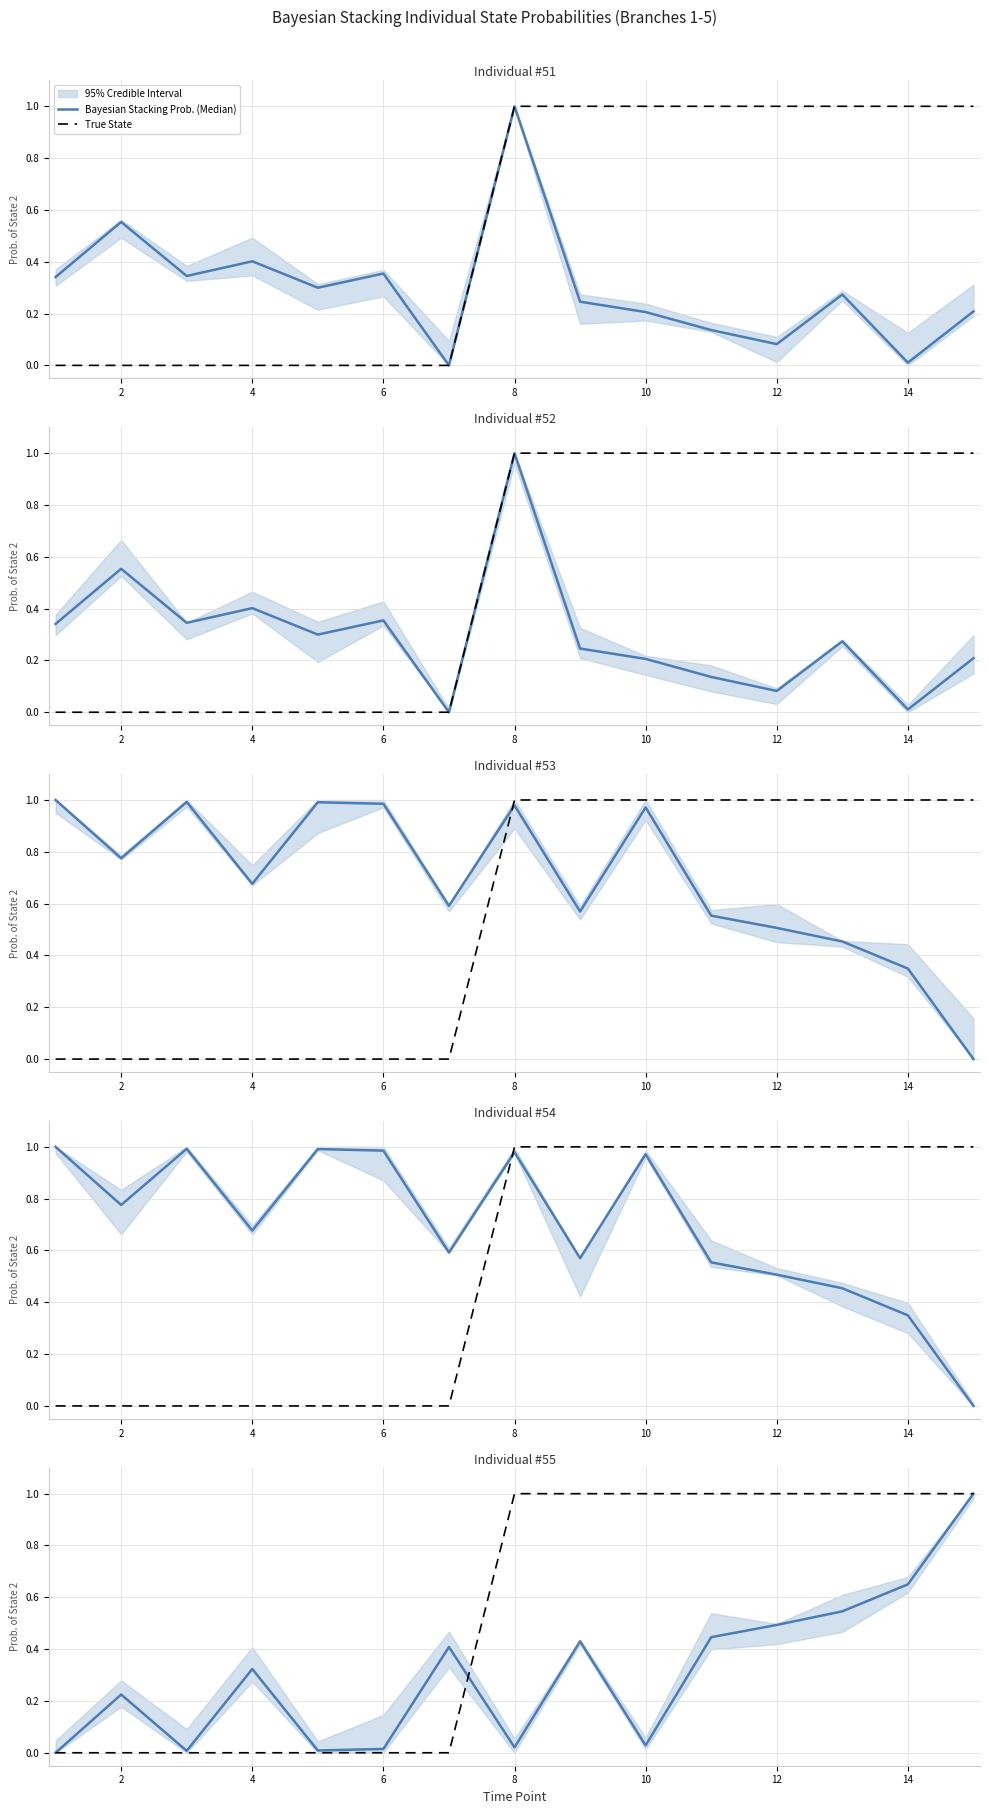

The value of Bayesian Stacking Prob. (Median) at 12 is 0.5. True or false?

True